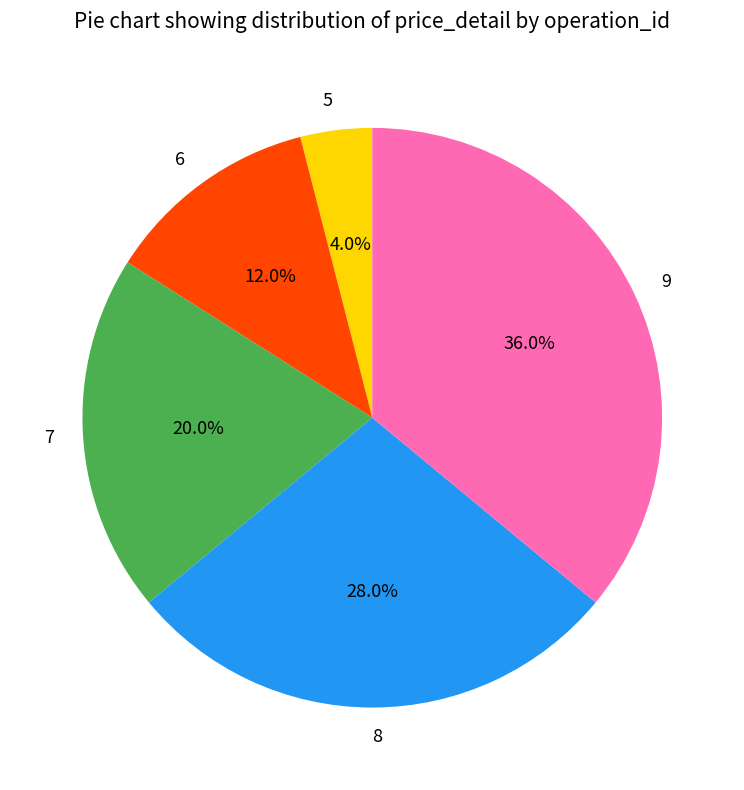

To the nearest percent, what is the combined percentage of 6 and 5?

16%